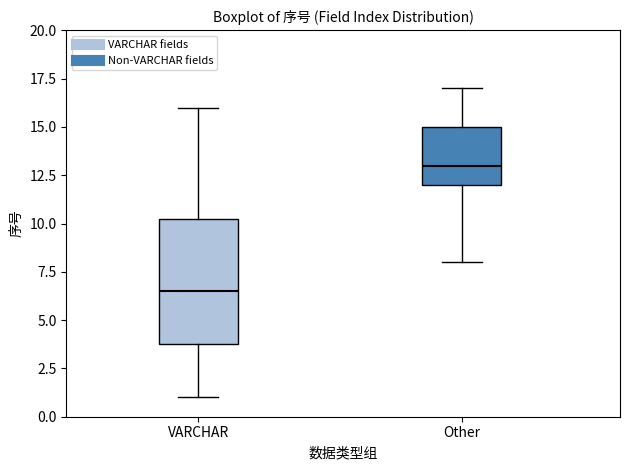

Where is the upper edge of the box for Other on the y-axis? The values are not printed on the chart, so give them approximately, as read against the axis.

15.0